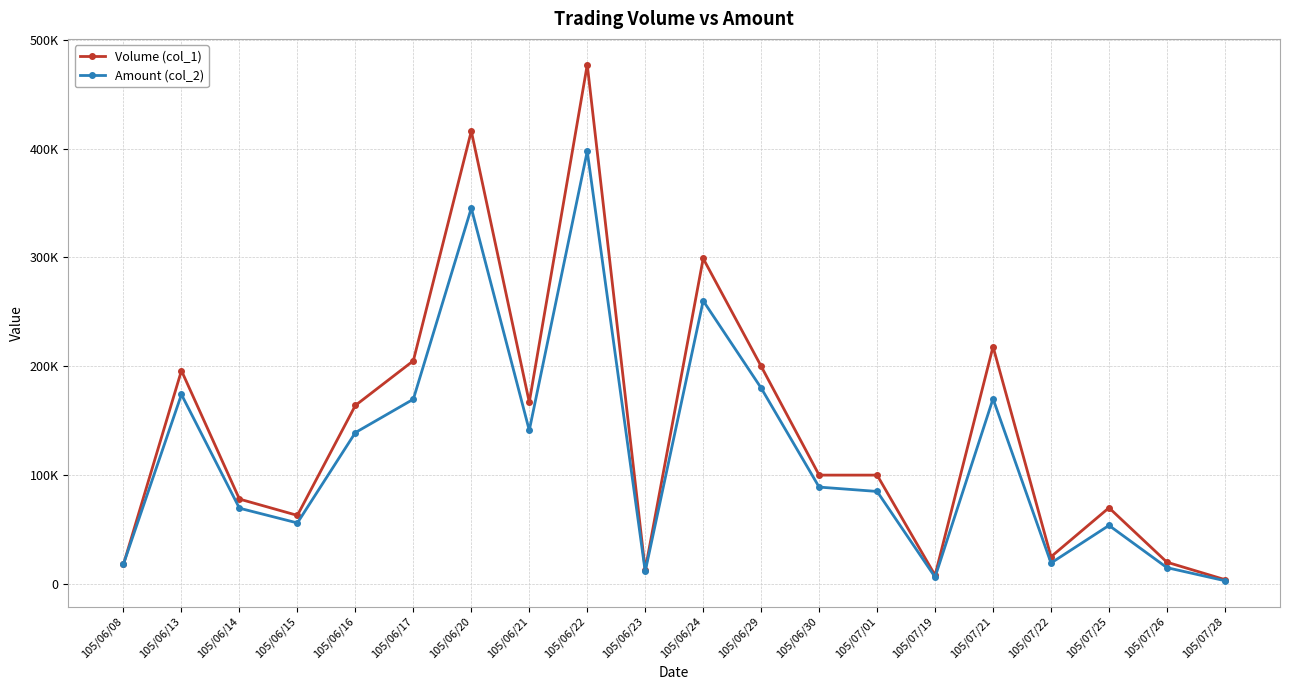

At which label does Volume (col_1) reach its minimum?

105/07/28